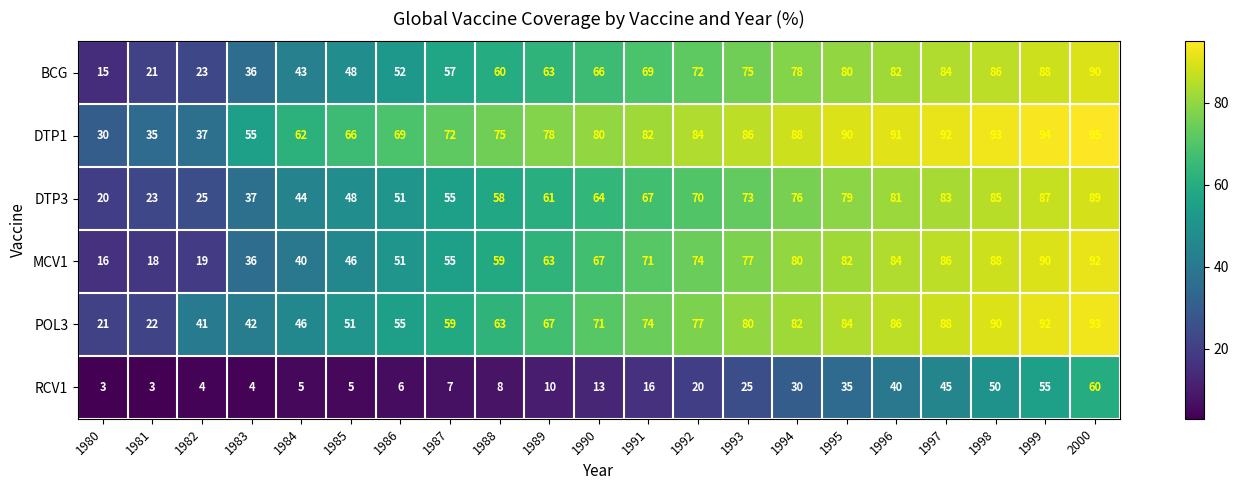

The value of POL3 at 1983 is 27. True or false?

False